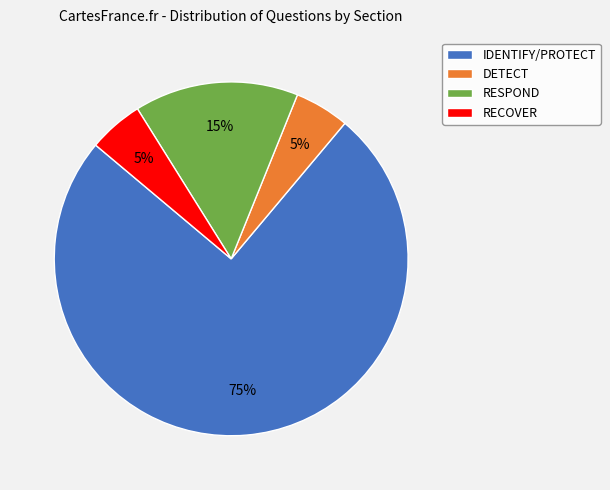

What is the largest slice in the pie chart?

IDENTIFY/PROTECT